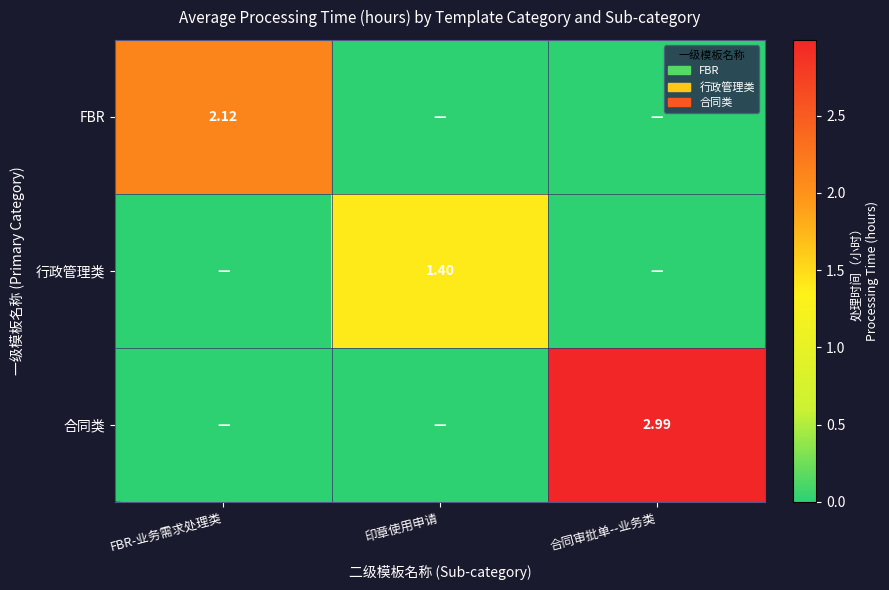

How many positive values does the 合同类 series have?

1